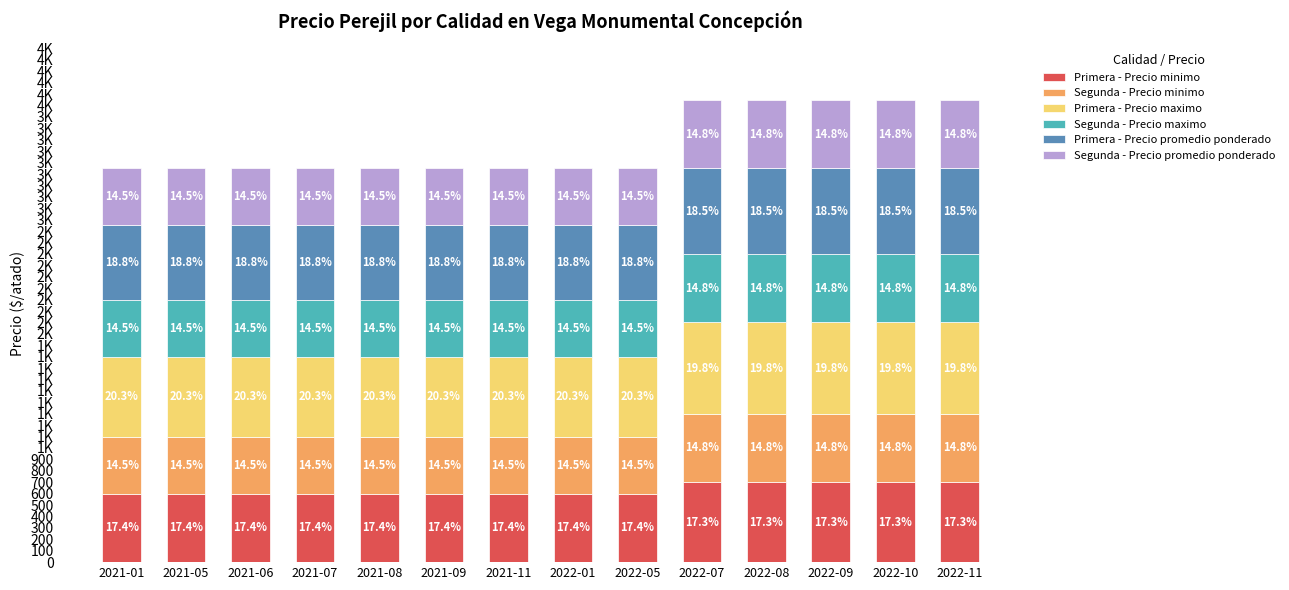

Does the chart contain stacked bars?

Yes